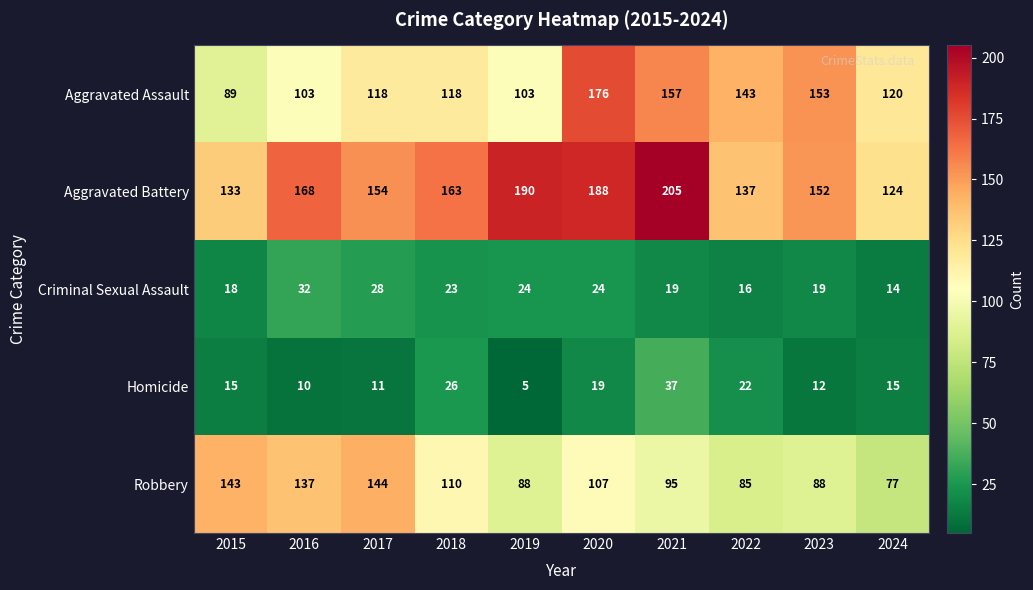

Which series has the largest range (max minus min)?

Aggravated Assault